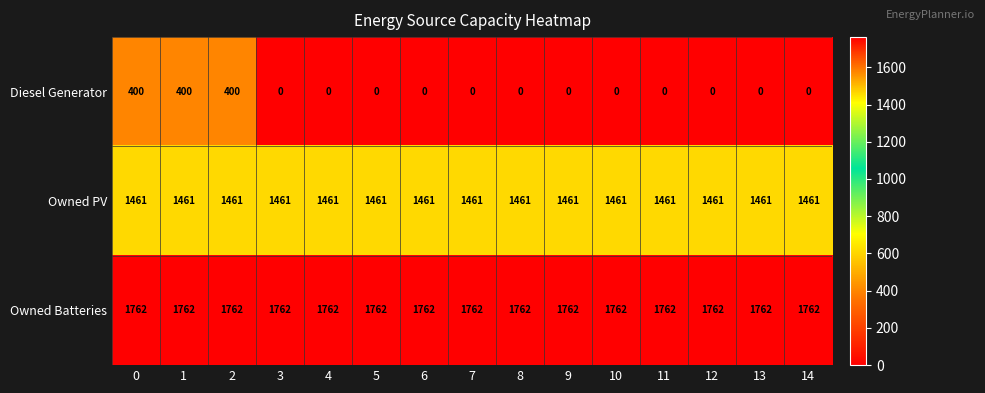

Which series changed the most between 2 and 6?

Diesel Generator